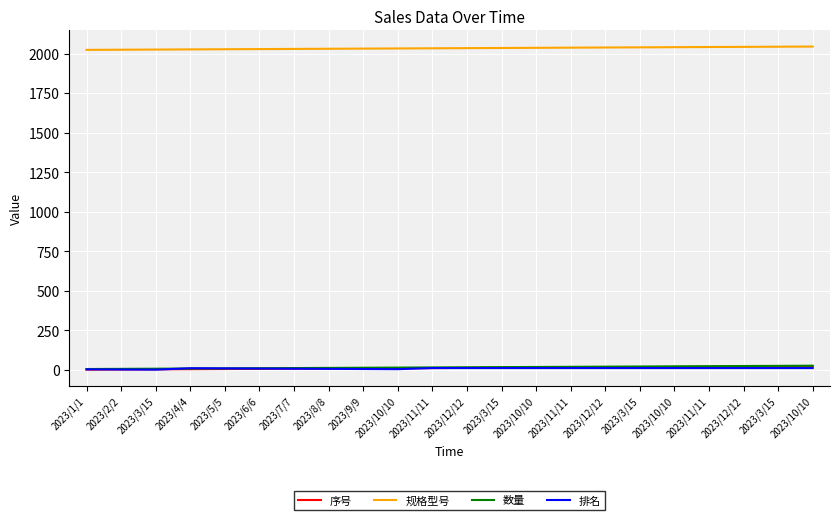

What is the greatest value displayed?

2044